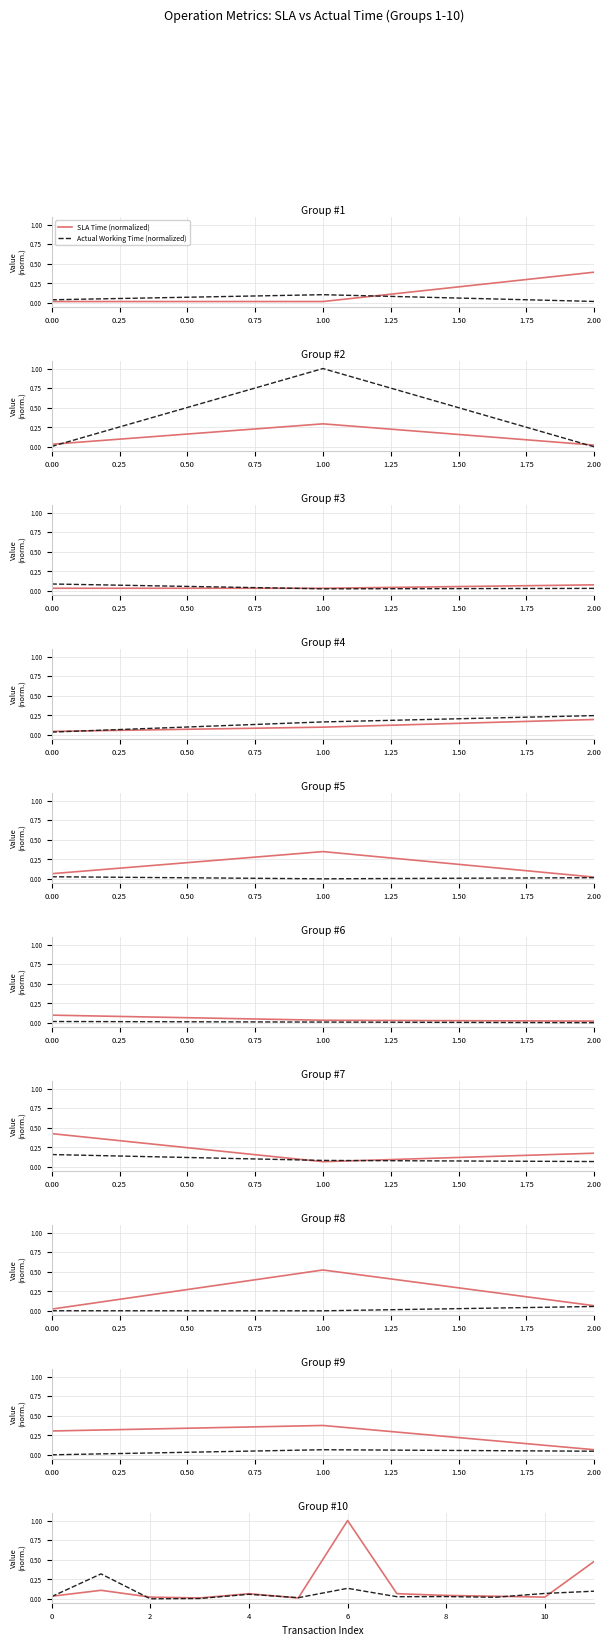

After their last crossing, which series has the higher values: SLA Time (normalized) or Actual Working Time (normalized)?

SLA Time (normalized)